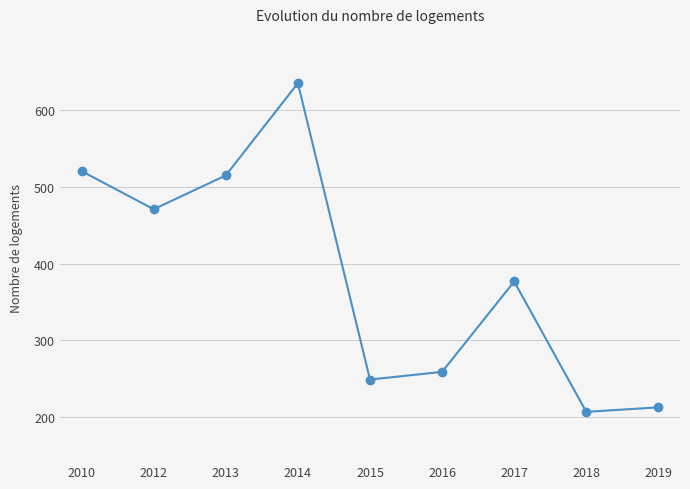

The value at 2013 is 514.8. True or false?

True